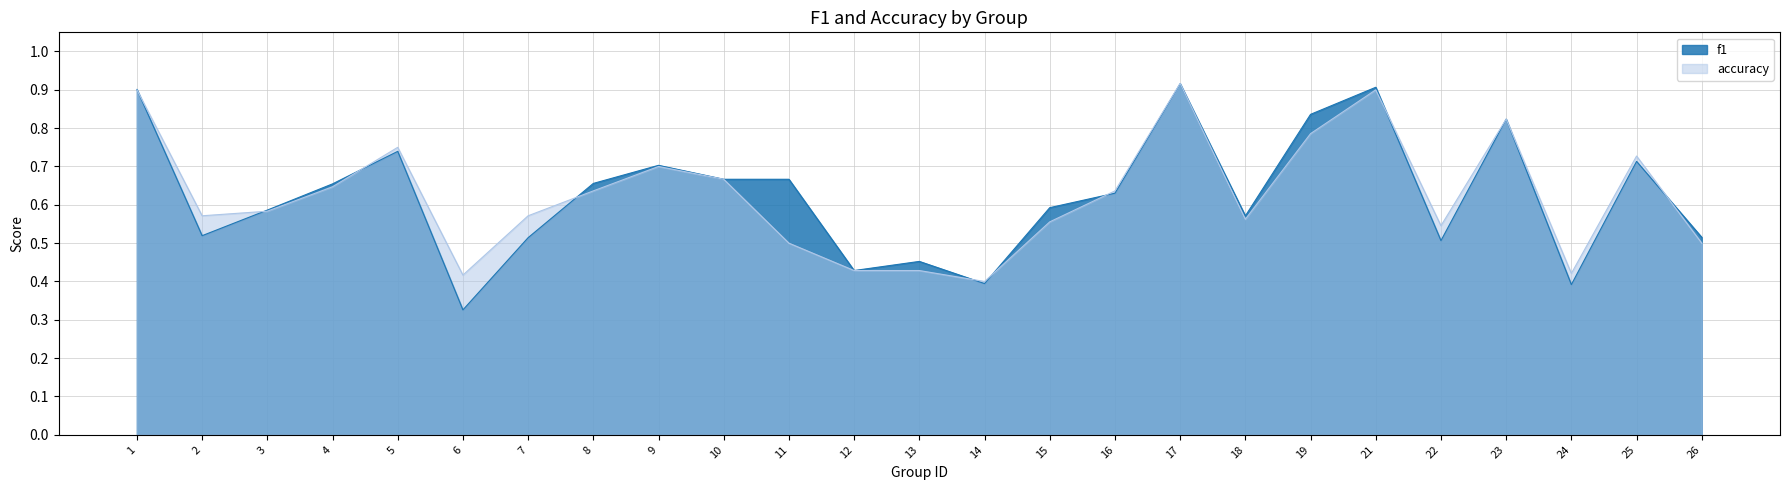

What is the maximum value shown in the chart?

0.9